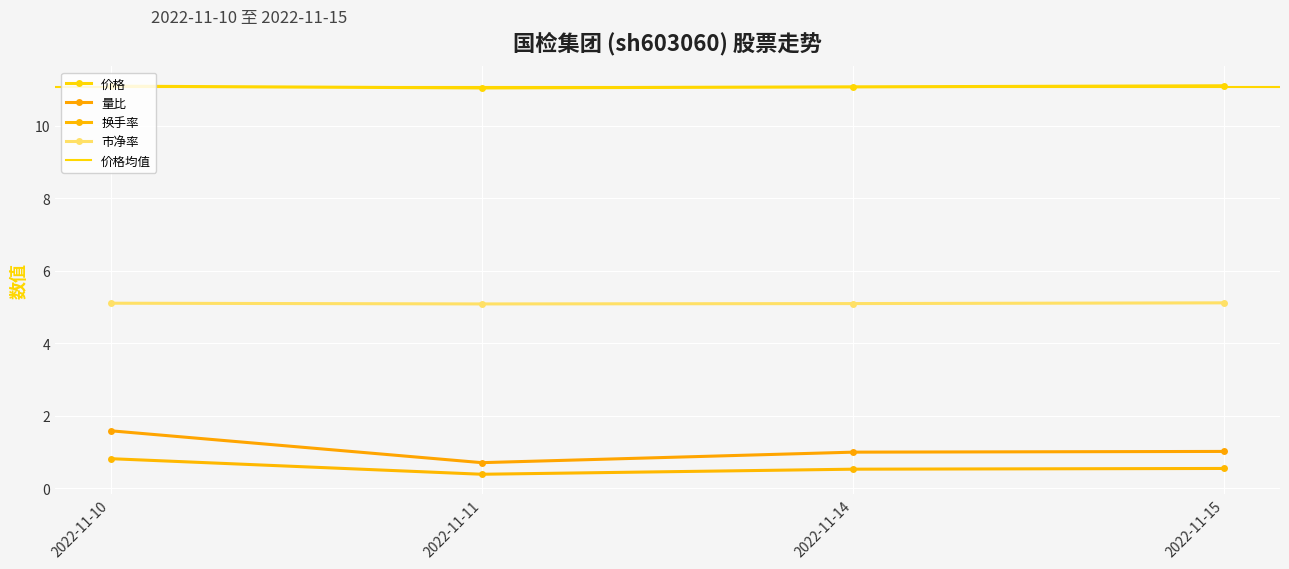

True or false: 量比 and 价格 intersect in this chart.

False